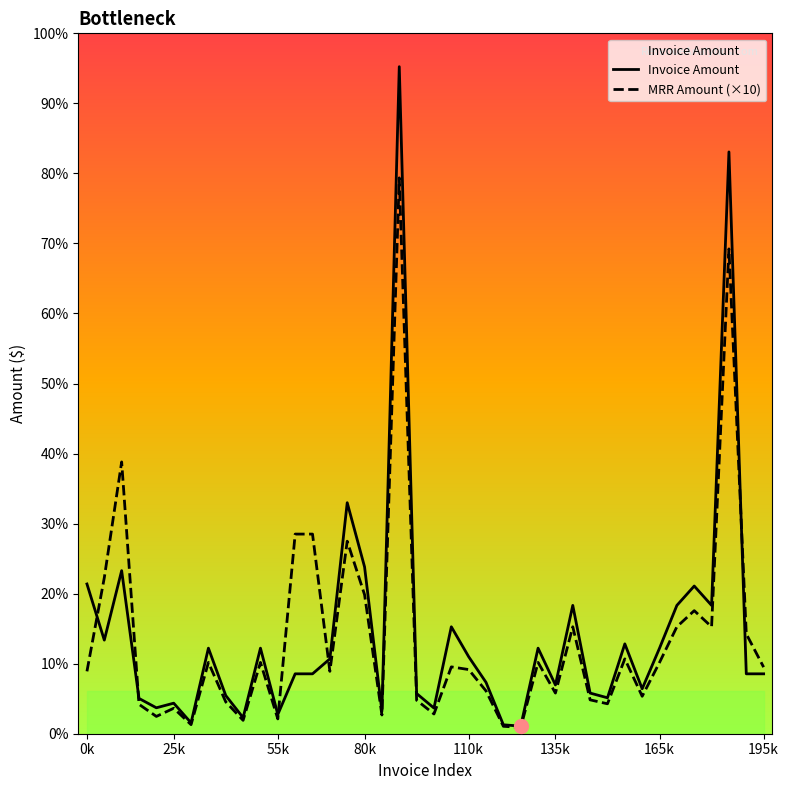

True or false: MRR Amount (×10) and Invoice Amount cross at least once.

True